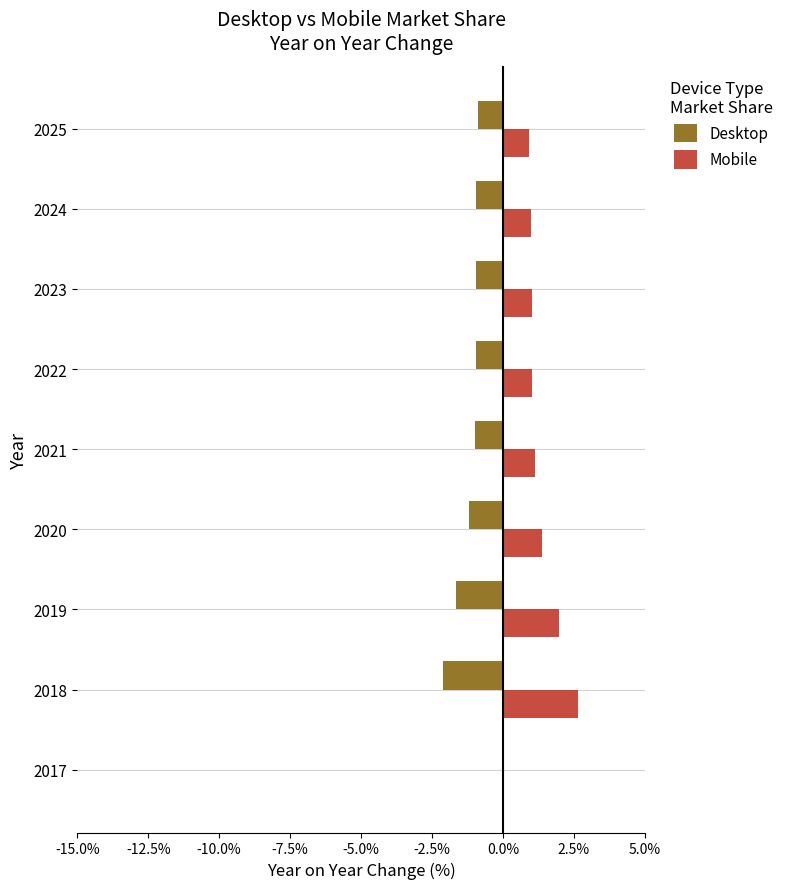

Read the Desktop value at 2021.

-1.0